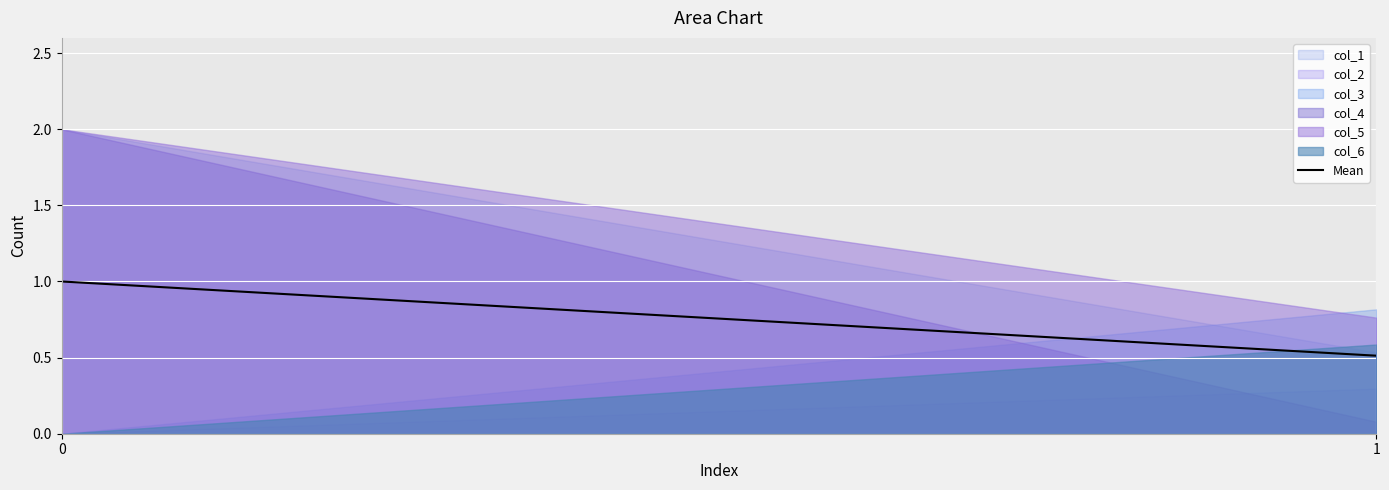

List the labels in order of value, largest first.

0, 1